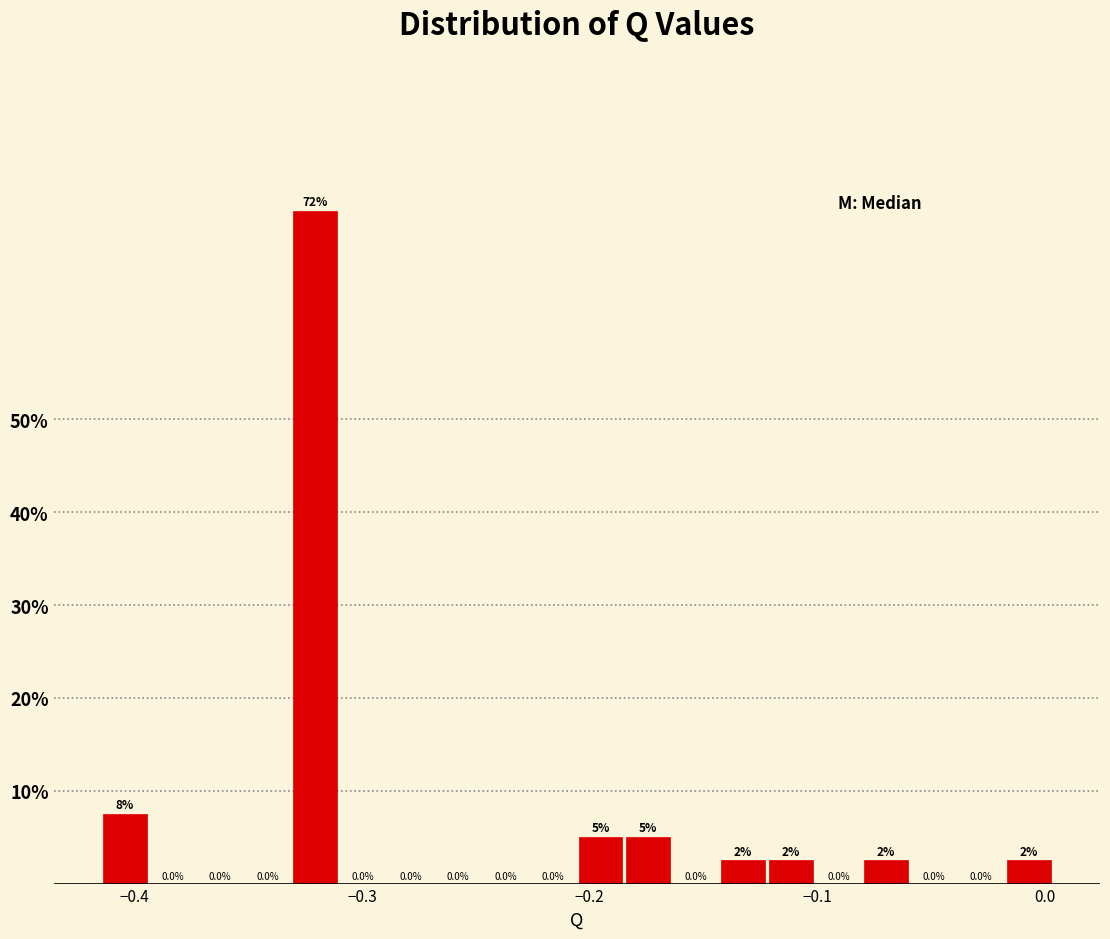

Read against the x-axis, roughly where is the centre of the tallest bar?

-0.32